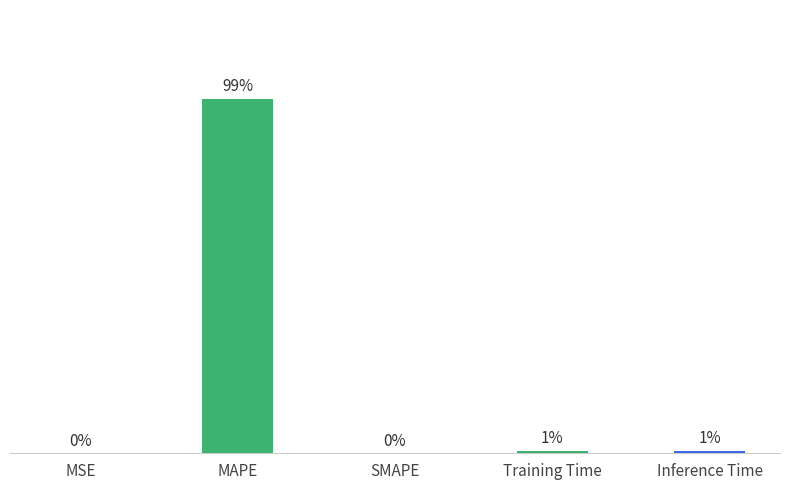

Which label corresponds to the largest value in the chart?

MAPE